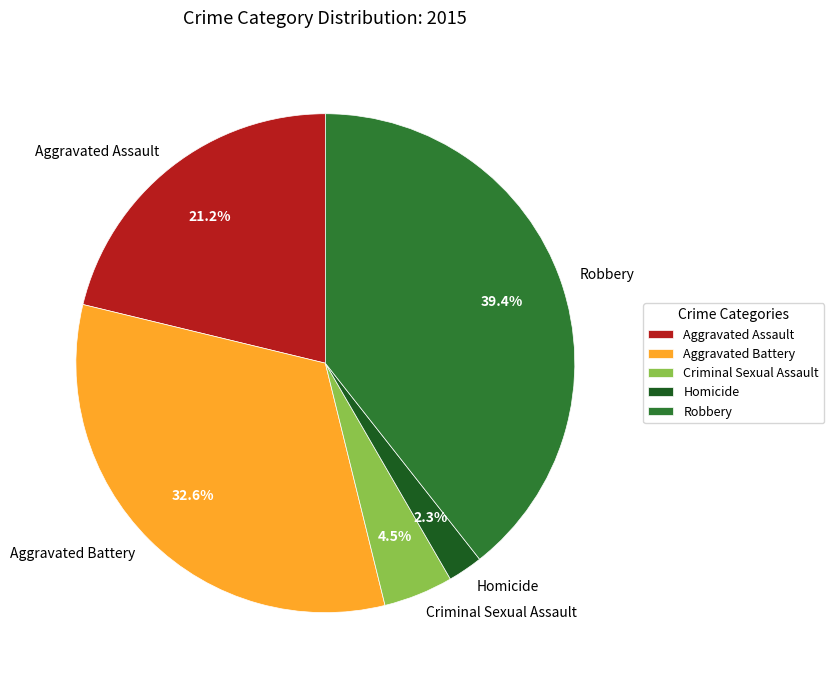

To the nearest percent, what portion does Aggravated Assault represent?

21%